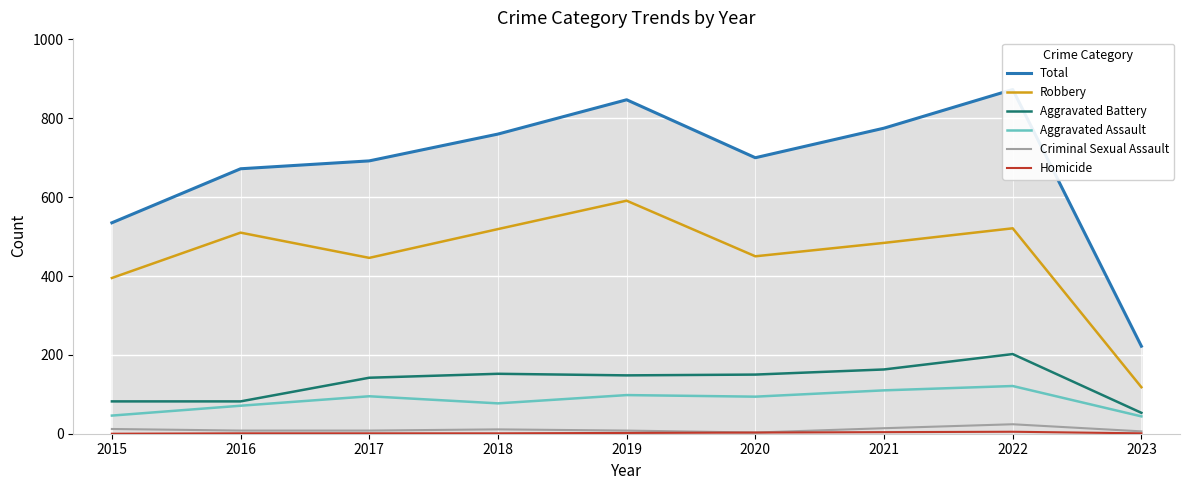

Reading left to right, list all the values displayed in this chart.

Total: 2015=535	2016=672	2017=692	2018=760	2019=847	2020=700	2021=775	2022=873	2023=222
Robbery: 2015=395	2016=510	2017=446	2018=519	2019=591	2020=450	2021=484	2022=521	2023=118
Aggravated Battery: 2015=82	2016=82	2017=142	2018=152	2019=148	2020=150	2021=163	2022=202	2023=53
Aggravated Assault: 2015=46	2016=71	2017=95	2018=77	2019=98	2020=94	2021=110	2022=121	2023=44
Criminal Sexual Assault: 2015=12	2016=8	2017=8	2018=11	2019=8	2020=3	2021=14	2022=24	2023=6
Homicide: 2015=0	2016=1	2017=1	2018=1	2019=2	2020=3	2021=4	2022=5	2023=1